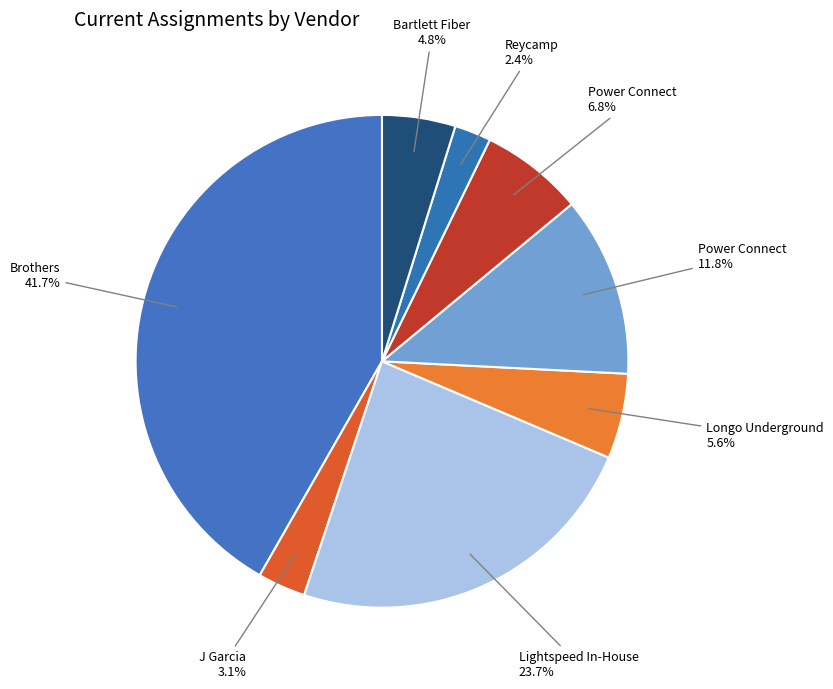

Which category has the biggest portion of the pie?

Brothers